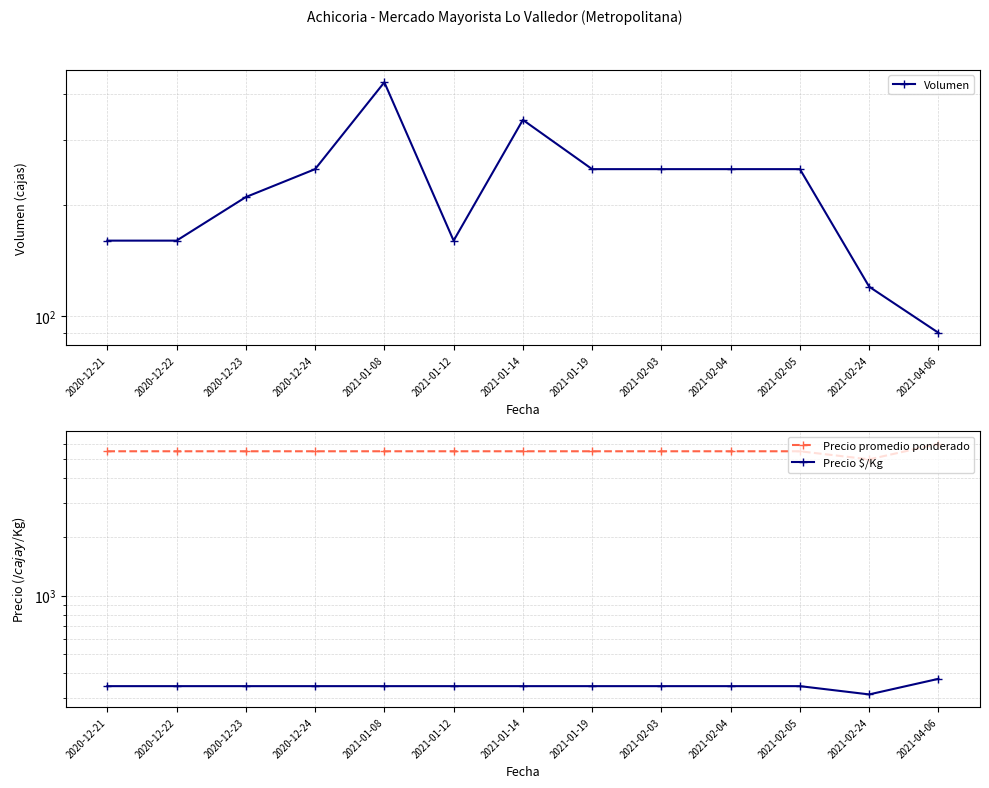

What is the sum of all Volumen values?

2920